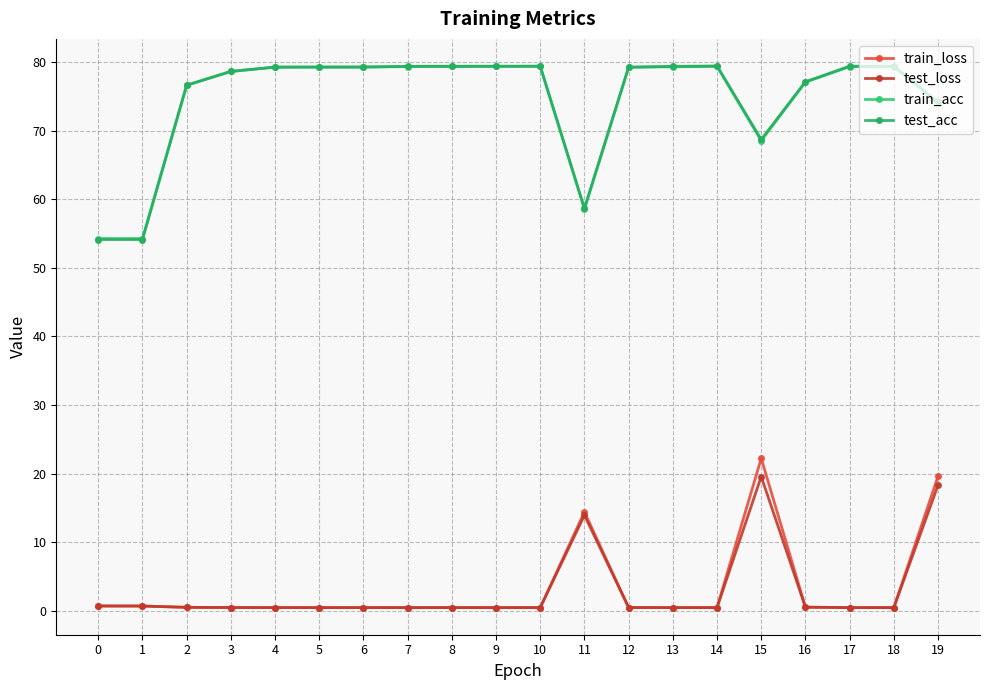

What is the value of the train_acc point at the 3rd from the left?

76.6